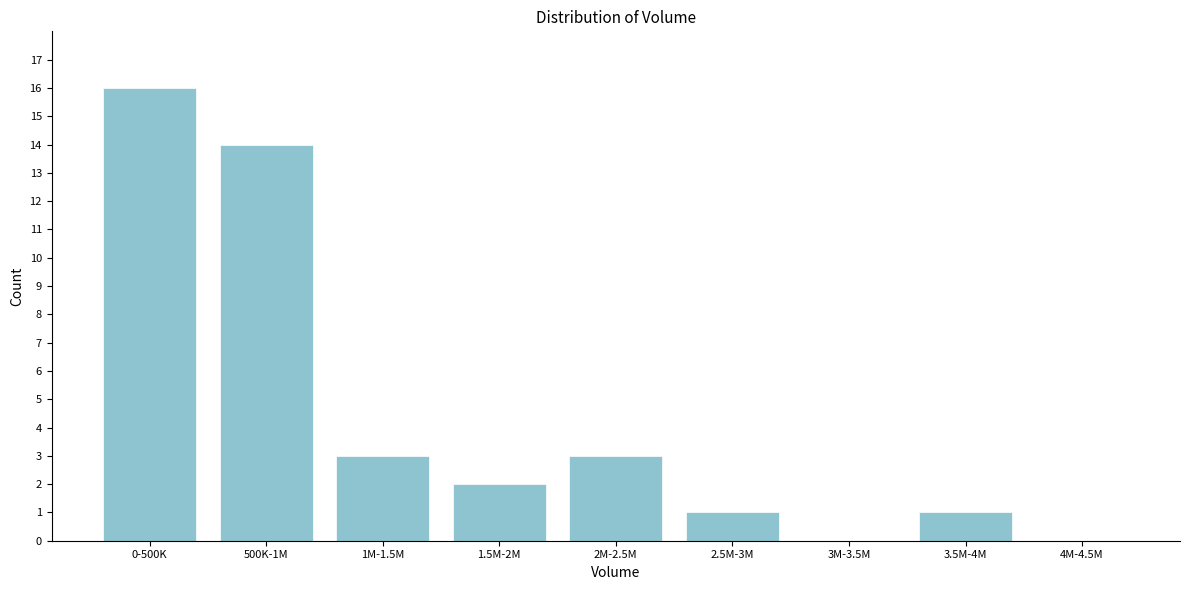

Reading left to right, list all the values displayed in this chart.

0-500K=16	500K-1M=14	1M-1.5M=3	1.5M-2M=2	2M-2.5M=3	2.5M-3M=1	3M-3.5M=0	3.5M-4M=1	4M-4.5M=0